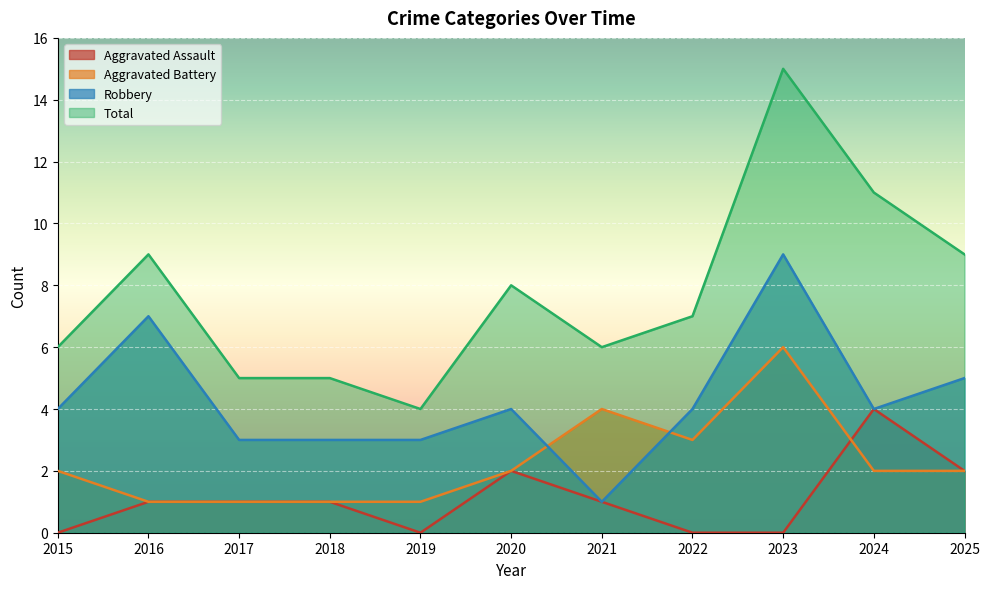

What is the value of the Robbery point at the 2nd from the left?

7